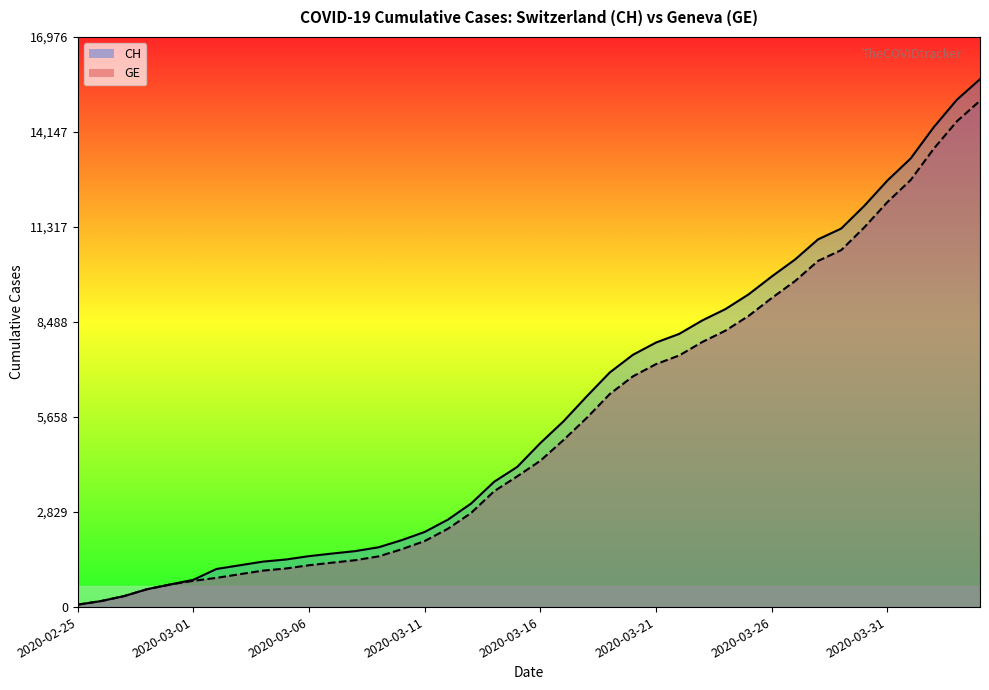

The value of CH (line) at 14 is 1992. True or false?

True